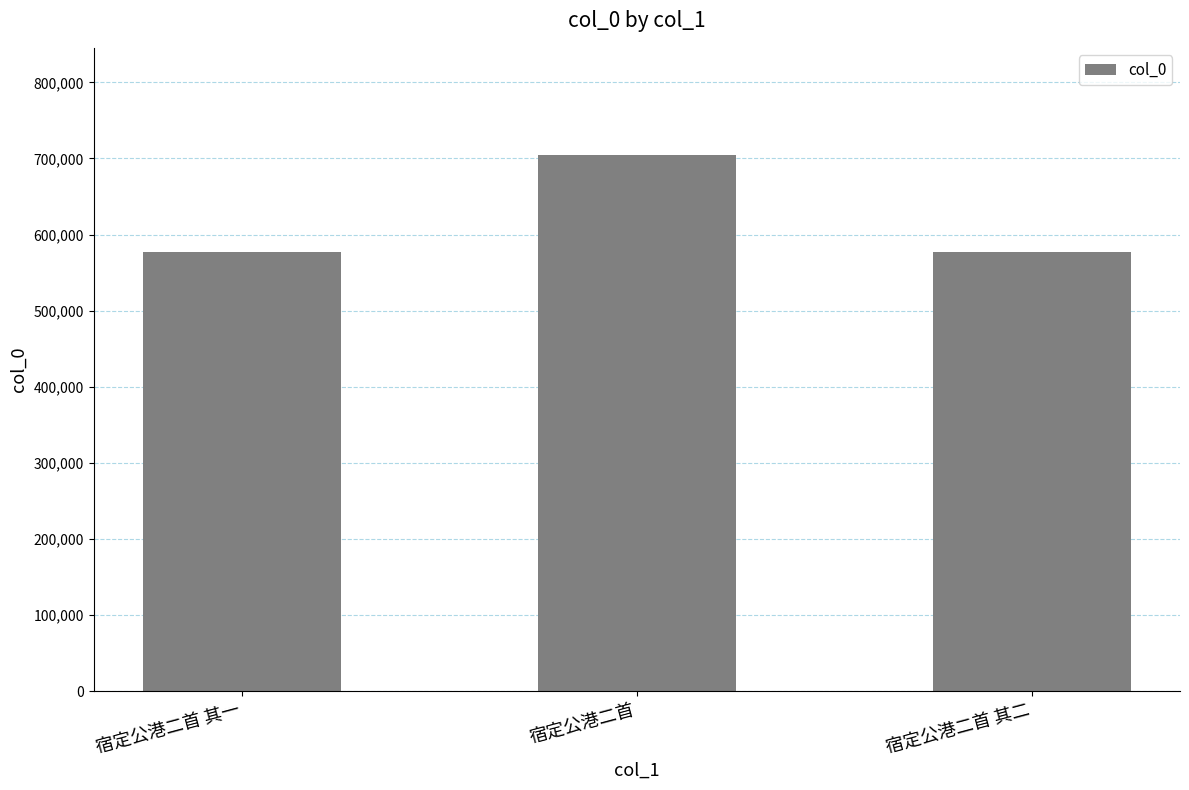

The chart shows a value of 576683 at 宿定公港二首 其一. True or false?

True